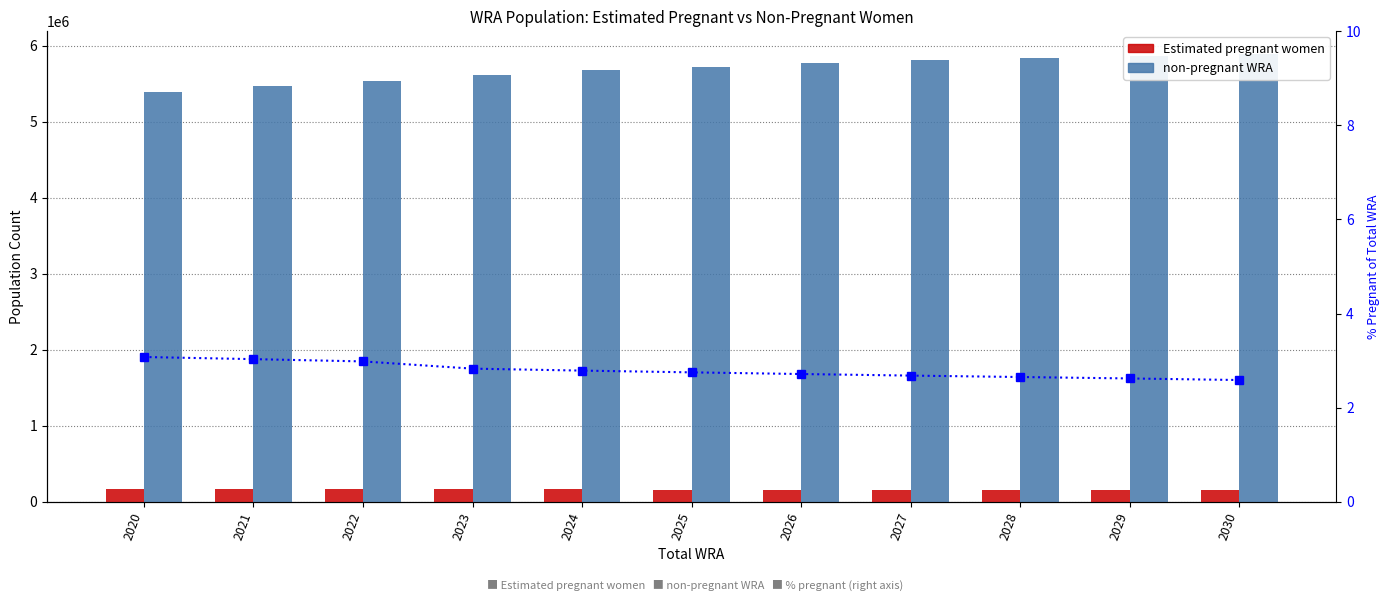

What is the lowest value of the Estimated pregnant women series?

156636.4